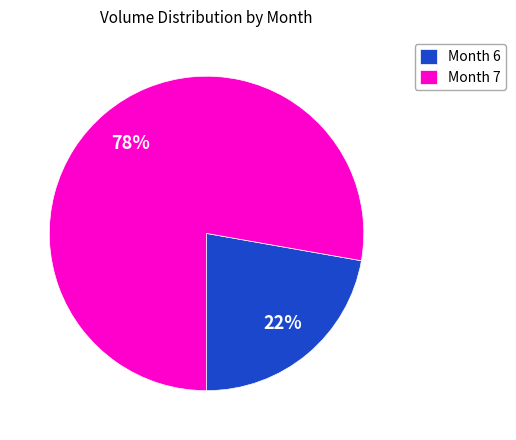

How many segments does this pie chart have?

2